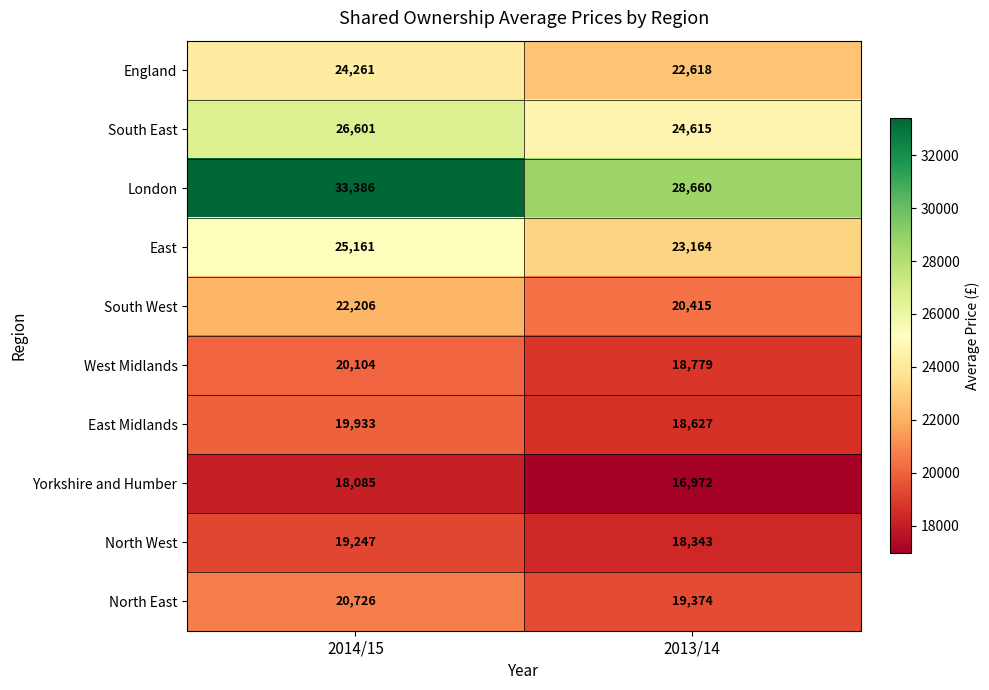

The value of South West at 2014/15 is 8884. True or false?

False